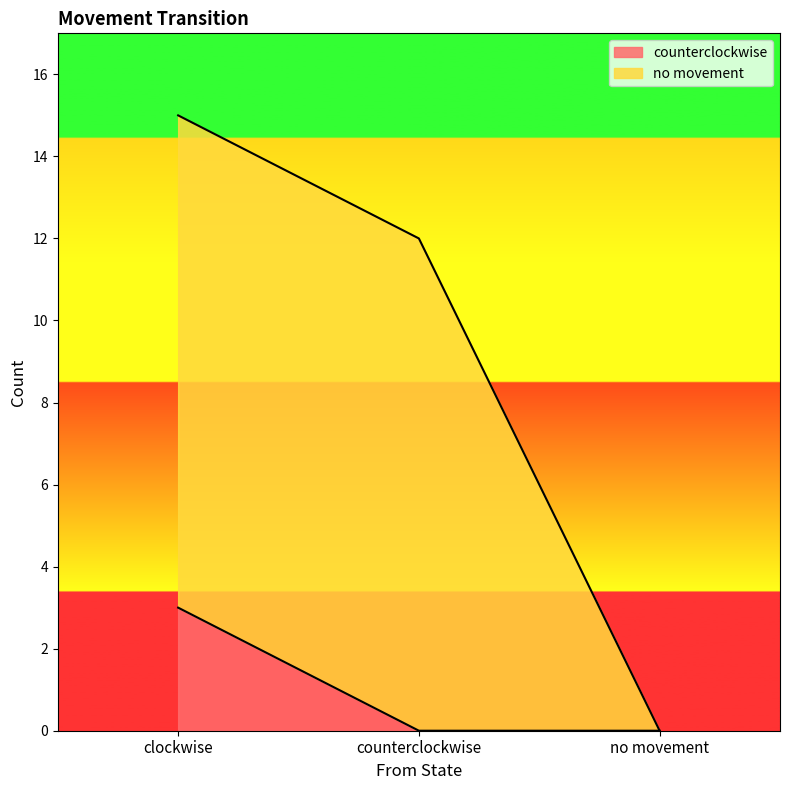

Is it true that counterclockwise equals 3 at clockwise?

True